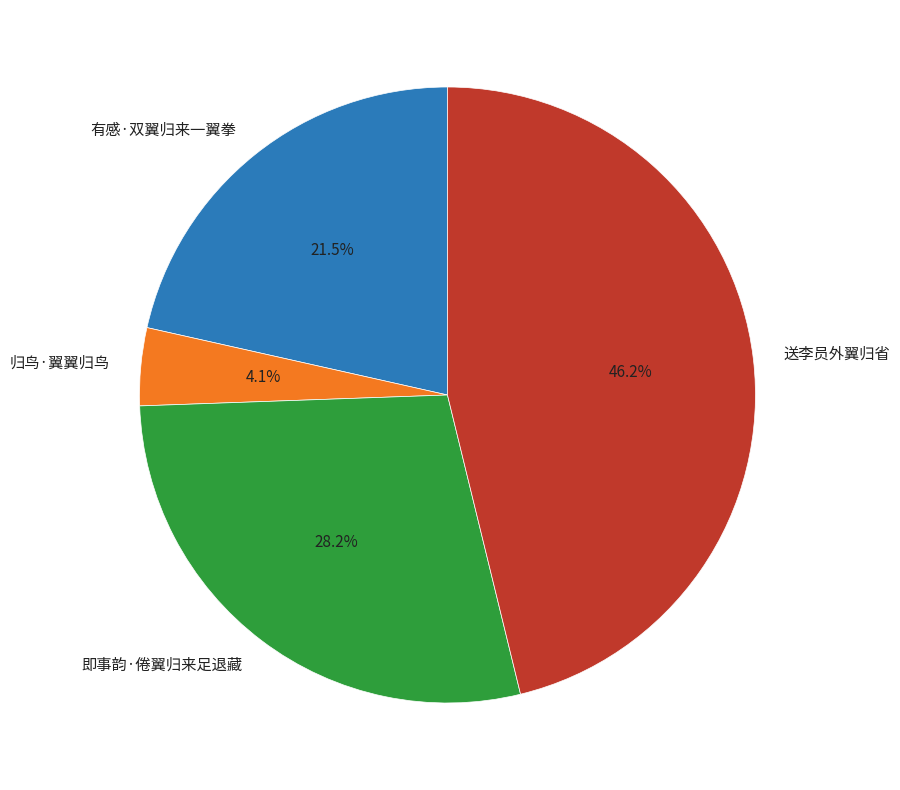

Count the number of slices in the pie.

4